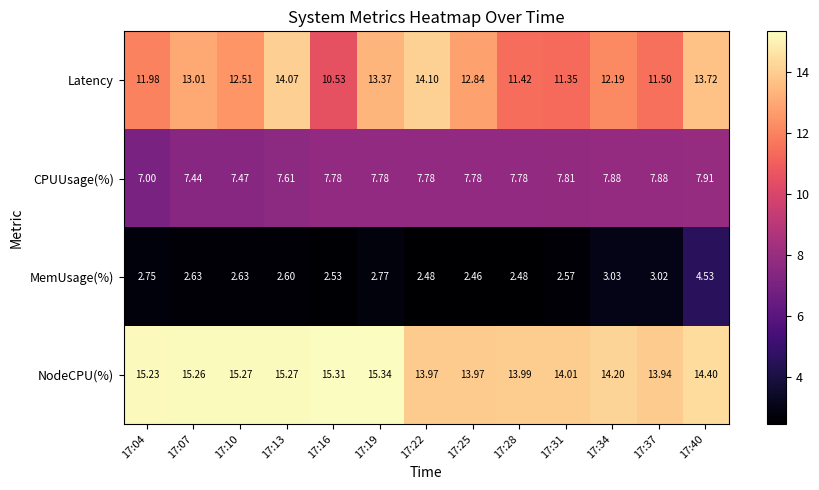

Which series changed the most between 17:13 and 17:16?

Latency